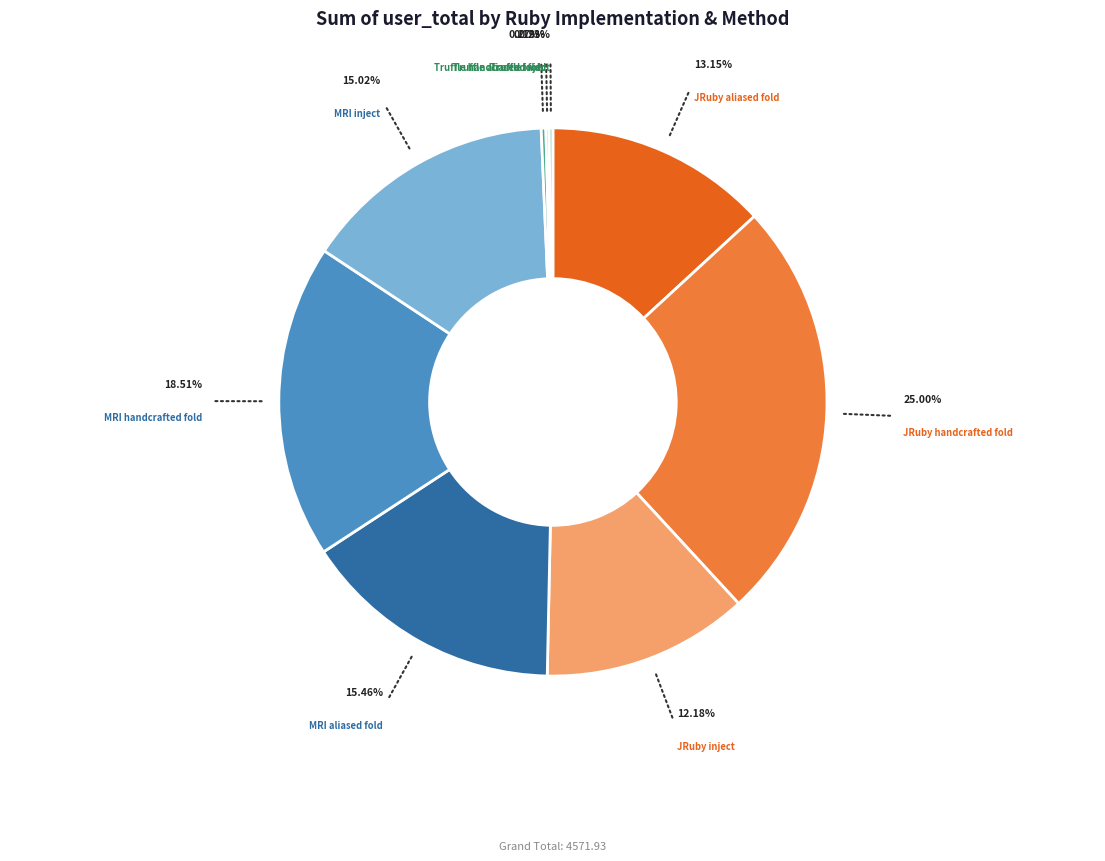

Does any single category account for the majority?

No